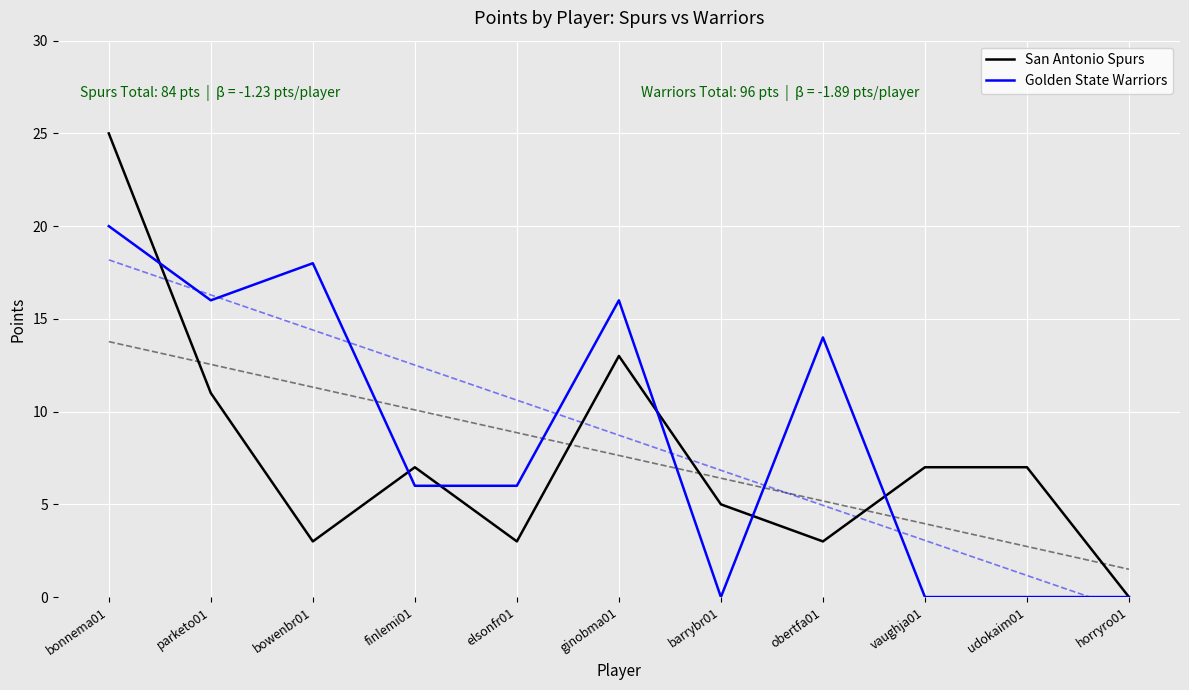

What are all the series names shown in the legend?

San Antonio Spurs, Golden State Warriors